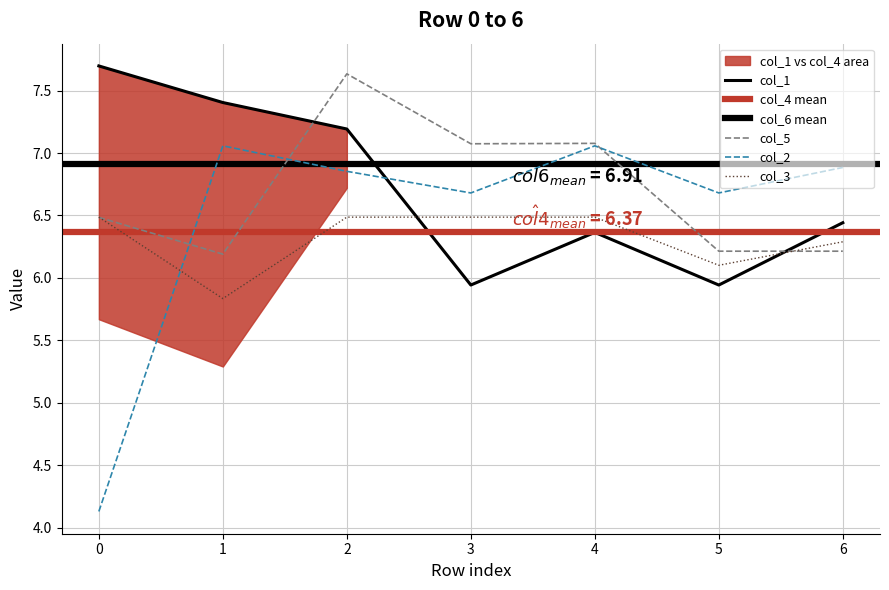

What is the spread (max minus min) of values at 5?

0.7